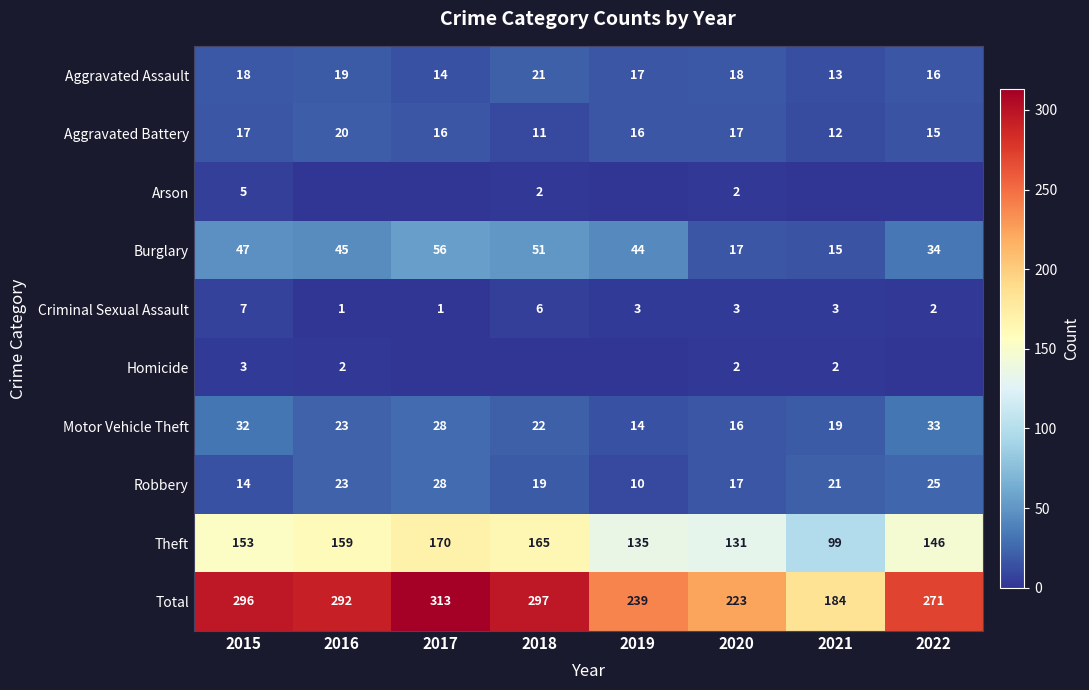

At how many categories does at least one series exceed 38?

8